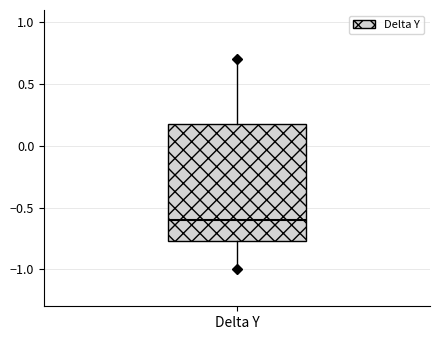

Transcribe this box plot: give where the median line is, the range the box spans, and where the two whiskers end, as read against the y-axis. The values are not printed on the chart, so give them approximately, as read against the axis.

median -0.60, box -0.75 to 0.20, whiskers -1.00 to 0.70